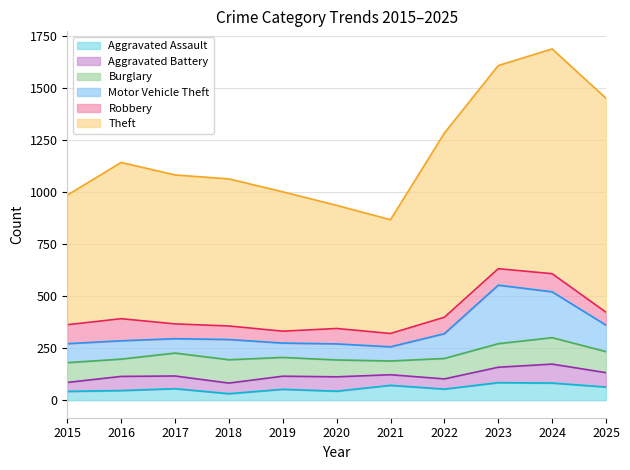

What are all the series names shown in the legend?

Aggravated Assault, Aggravated Battery, Burglary, Motor Vehicle Theft, Robbery, Theft